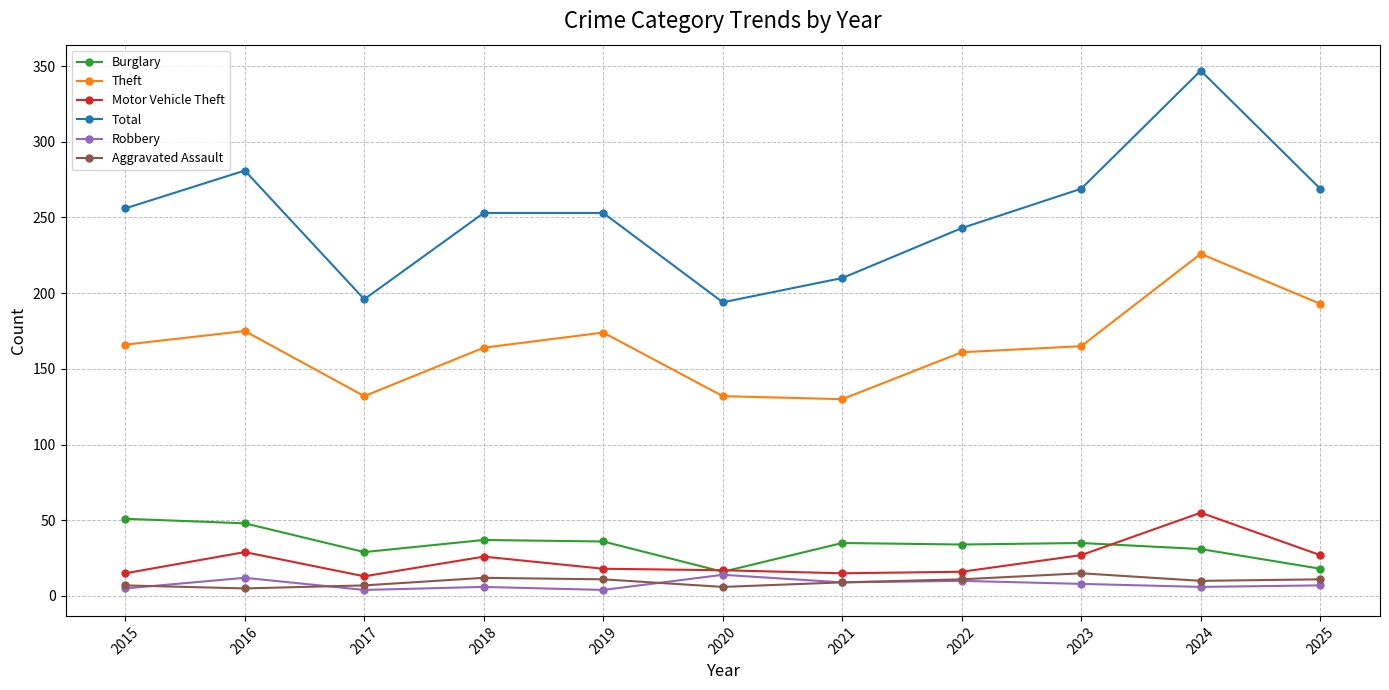

True or false: Motor Vehicle Theft and Total intersect in this chart.

False